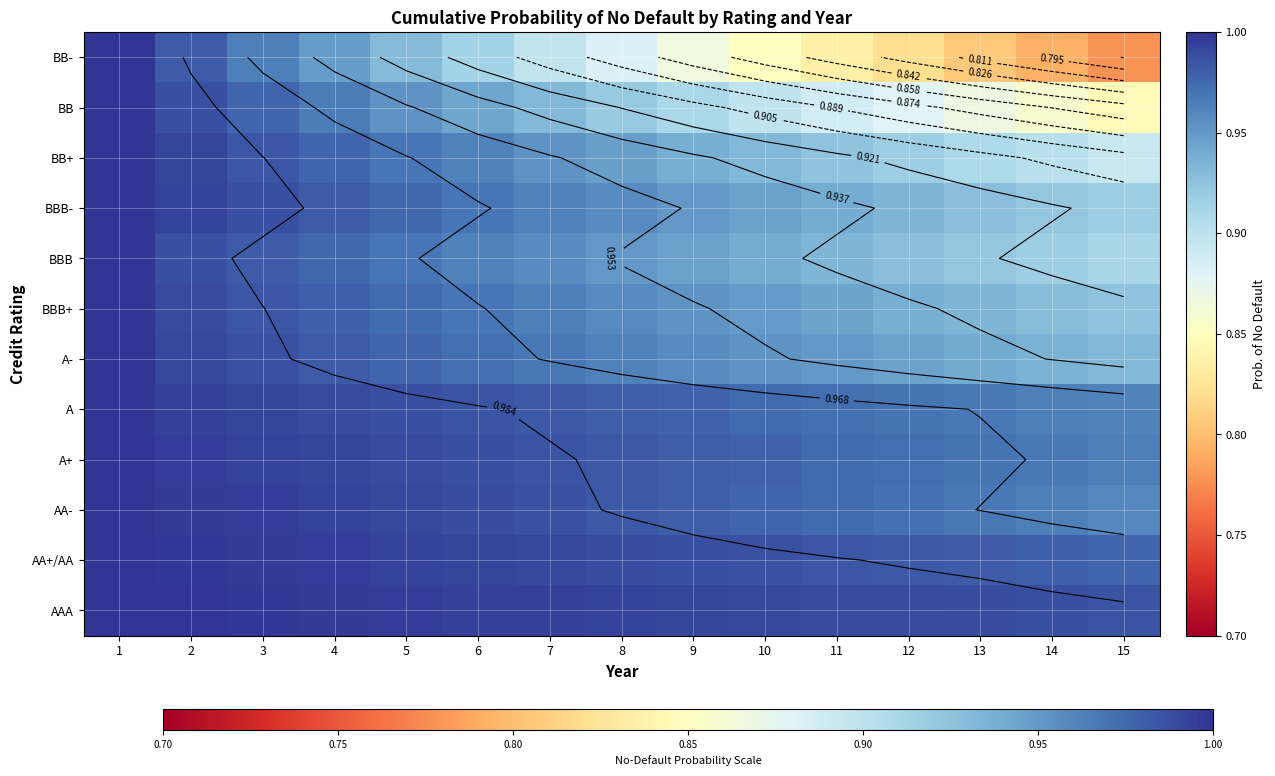

What is the total value across all series at 10?

11.4